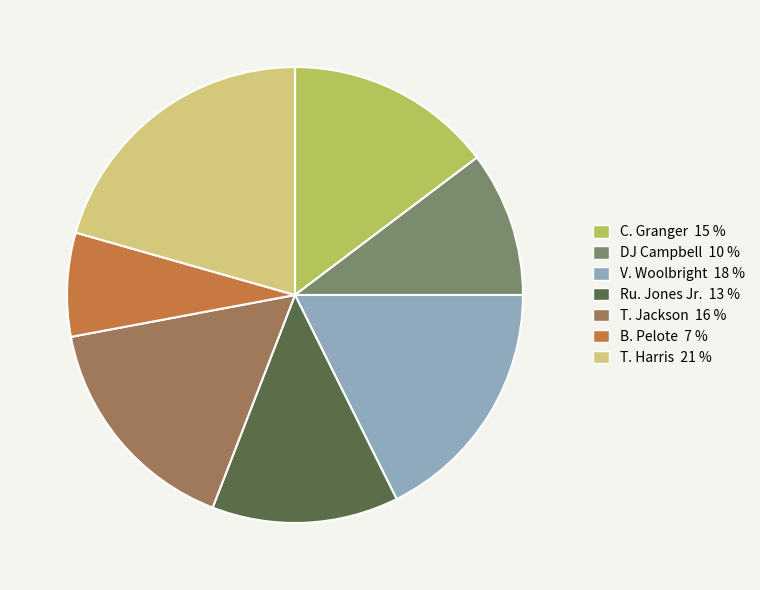

Is there a majority slice in this chart?

No